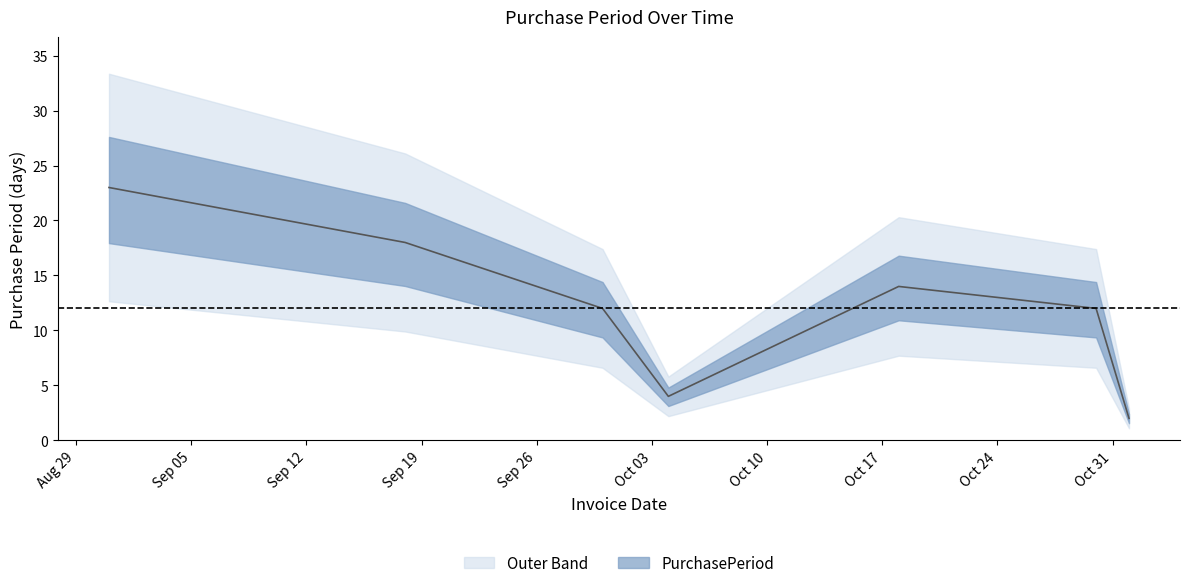

Reading left to right, what are all the values shown in this chart?

23	18	12	4	14	12	2